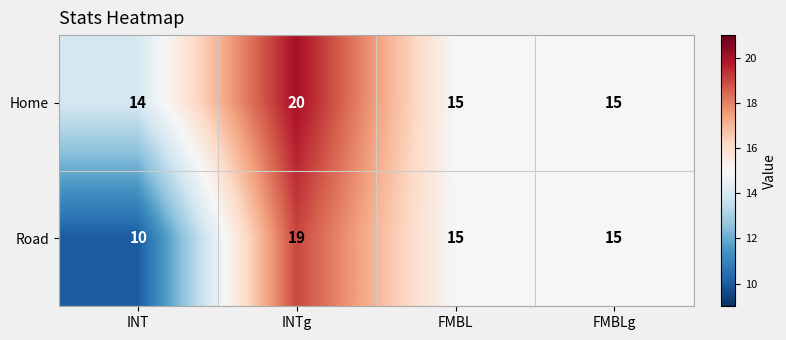

Reading right to left, list all the values displayed in this chart.

Home: 15	15	20	14
Road: 15	15	19	10